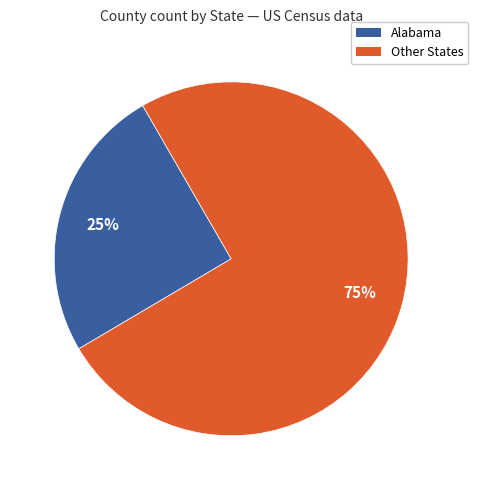

Is there a majority slice in this chart?

Yes